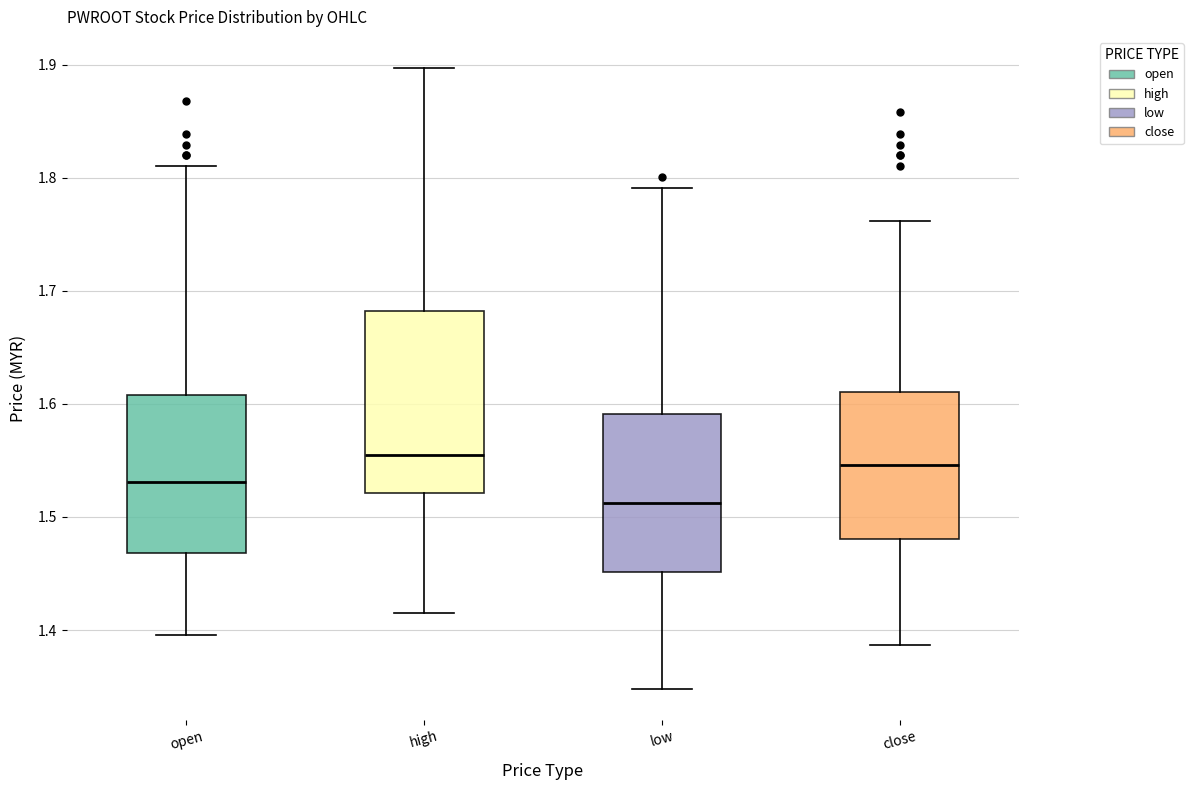

Comparing the boxes themselves (not the whiskers), which one is the tallest?

high